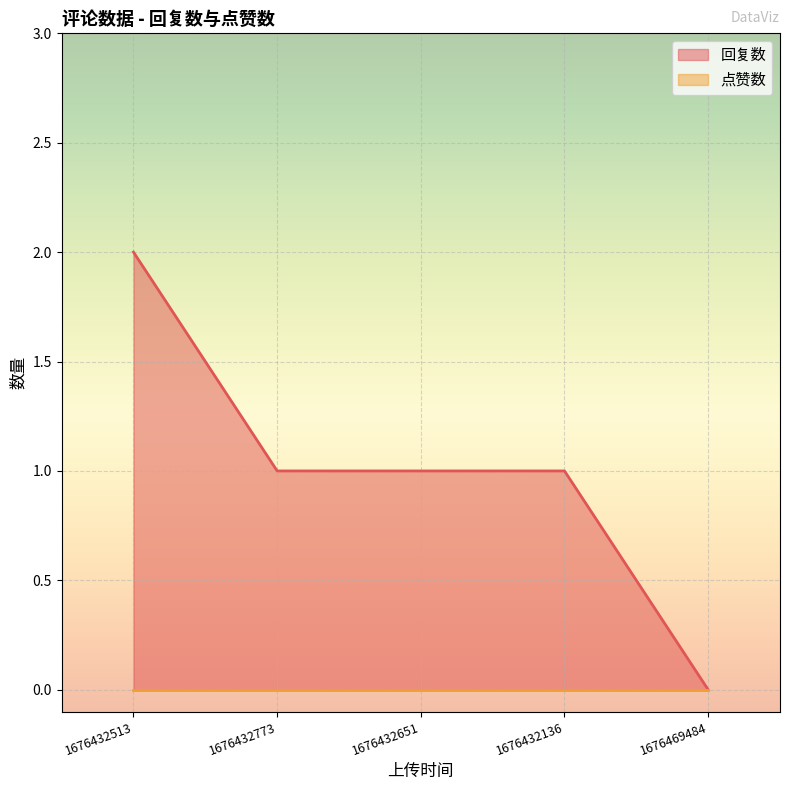

How many values are between 1 and 2?

4